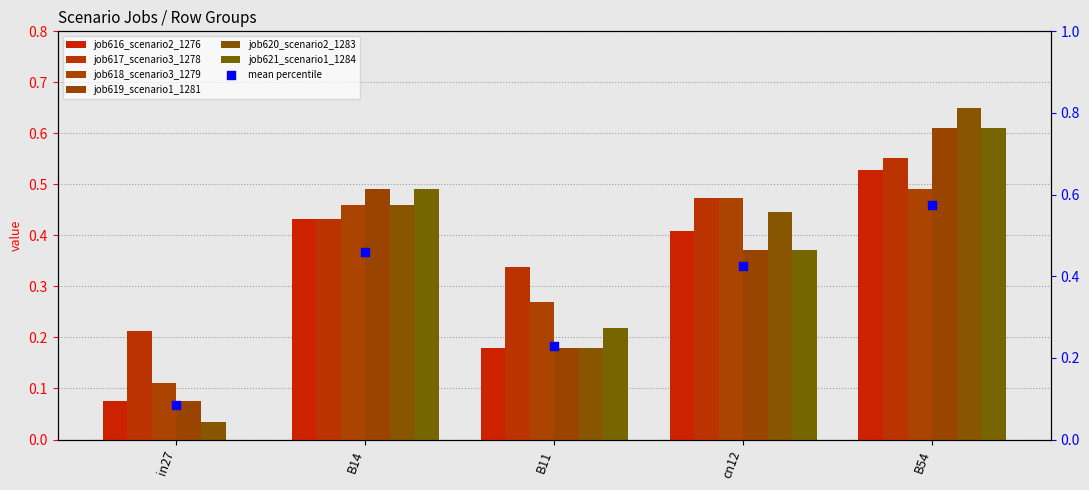

What are all the series names shown in the legend?

job616_scenario2_1276, job617_scenario3_1278, job618_scenario3_1279, job619_scenario1_1281, job620_scenario2_1283, job621_scenario1_1284